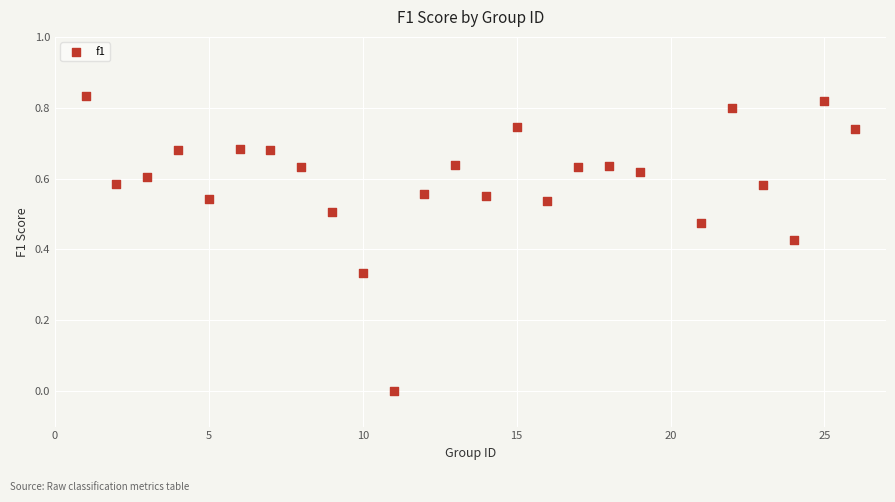

What is the range of X values (max minus min)?

25.0